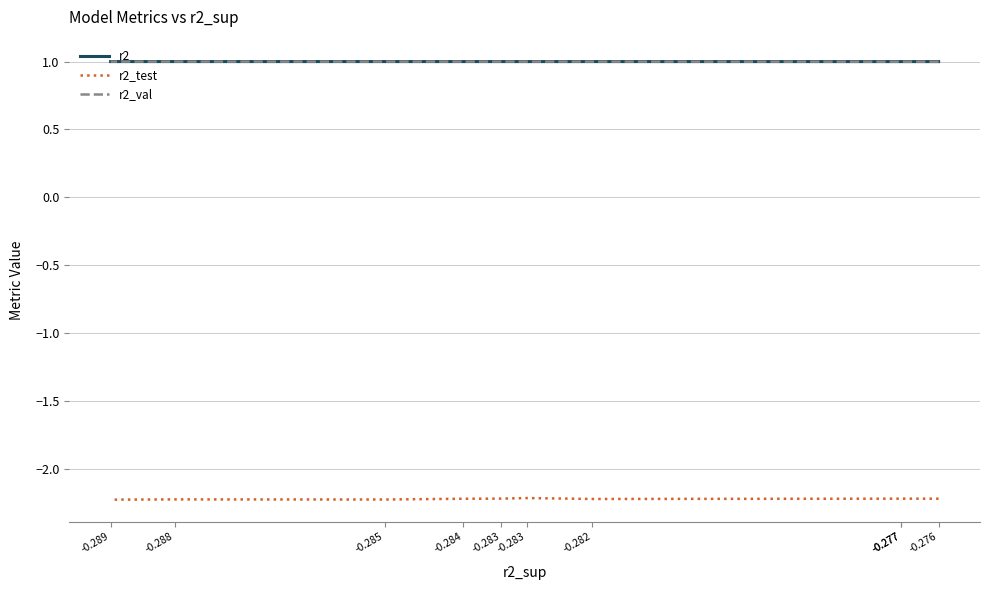

True or false: r2_val and r2_test intersect in this chart.

False